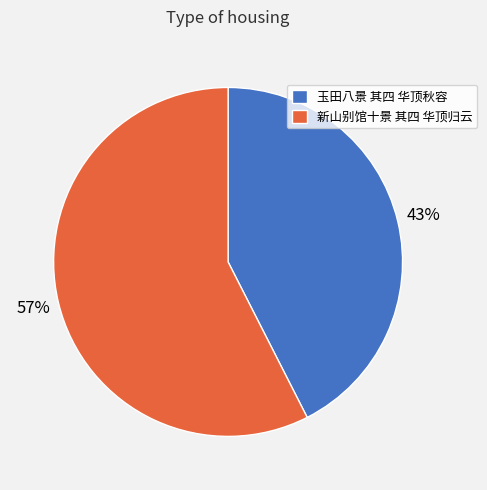

Combined, do 玉田八景 其四 华顶秋容 and 新山别馆十景 其四 华顶归云 account for over 50%?

Yes